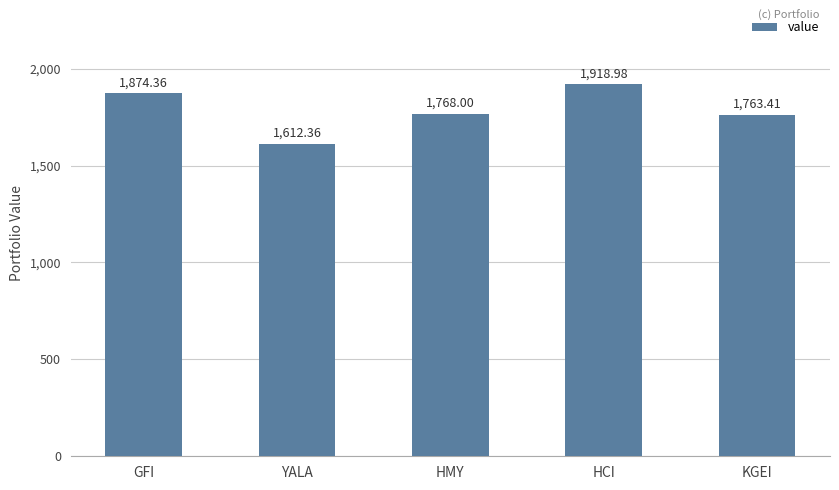

What is the value of the 5th bar from the left?

1763.4